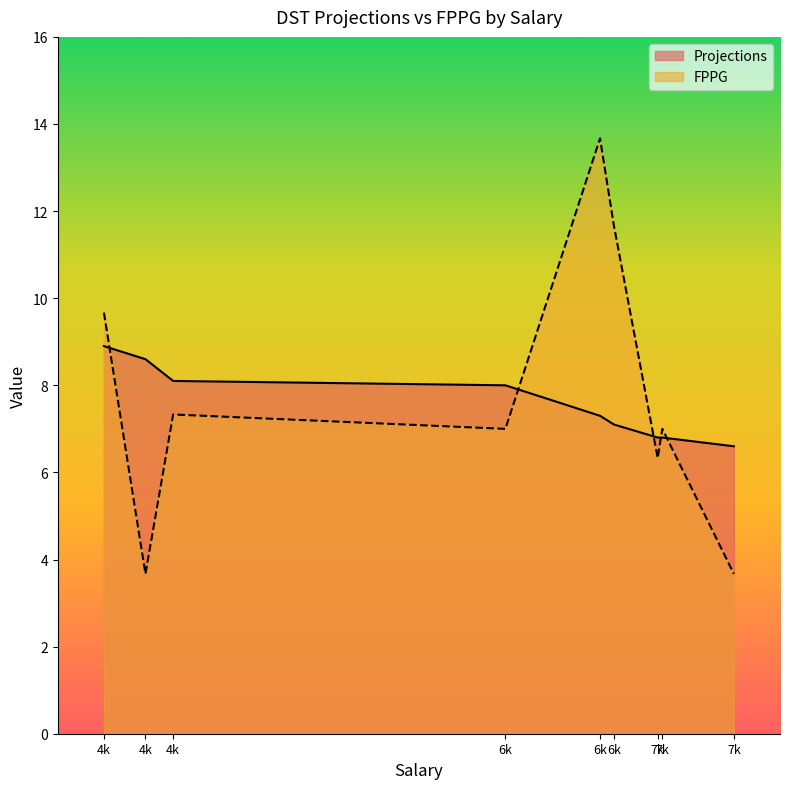

How many values in the FPPG series exceed 7?

4